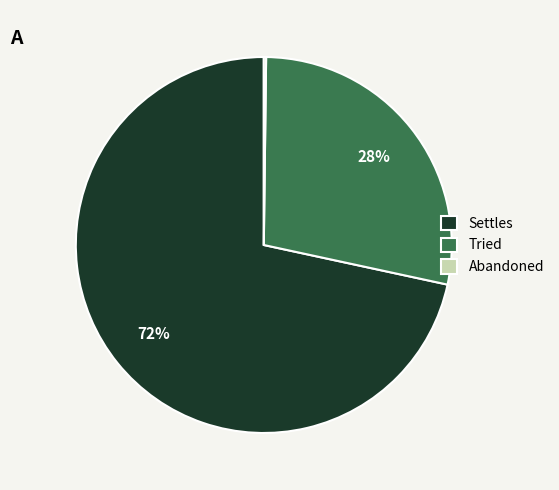

Is it true that Settles is 66% of the pie?

False